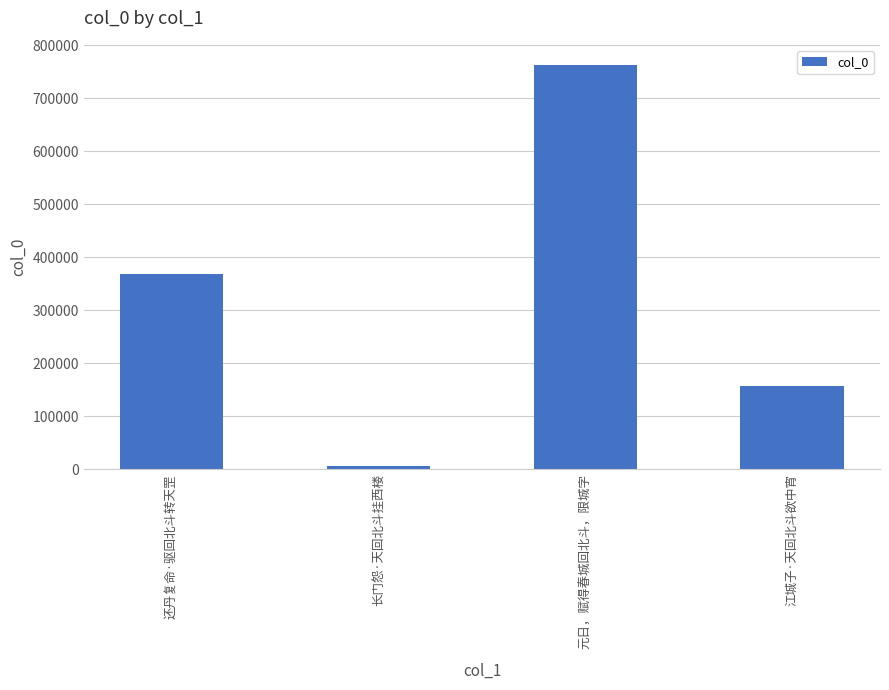

What is the value of the 2nd bar from the left?

5533